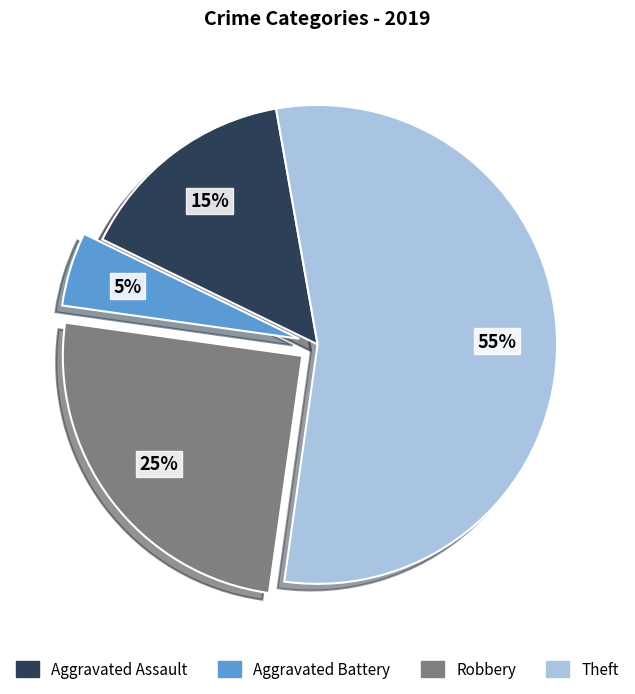

To the nearest percent, what is the average slice percentage?

25%